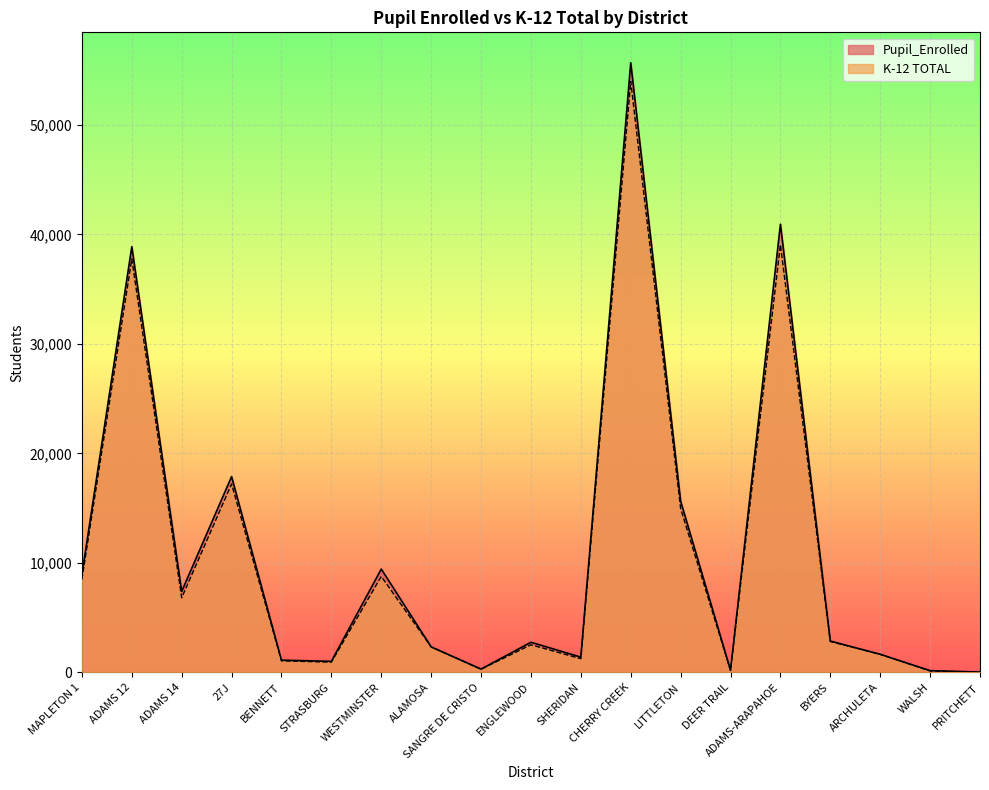

What is the difference between the Pupil_Enrolled values at MAPLETON 1 and ALAMOSA?

6602